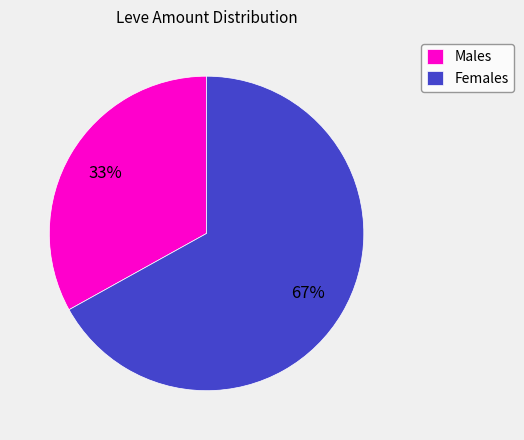

The Females slice represents 55% of the pie. True or false?

False